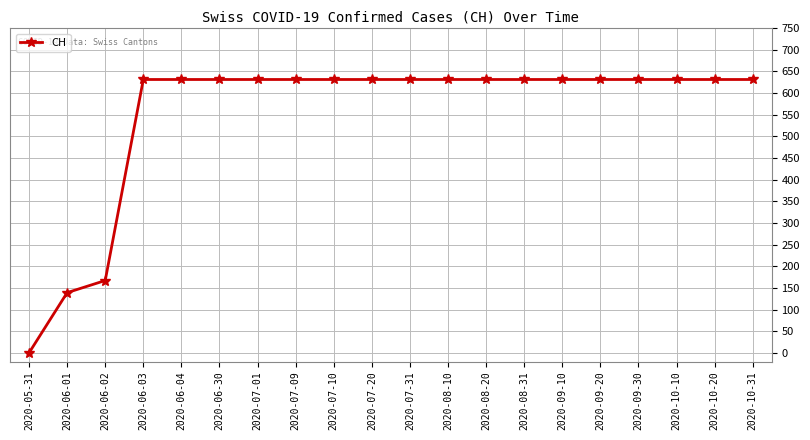

Is it true that the value at 2020-06-03 is 631?

True